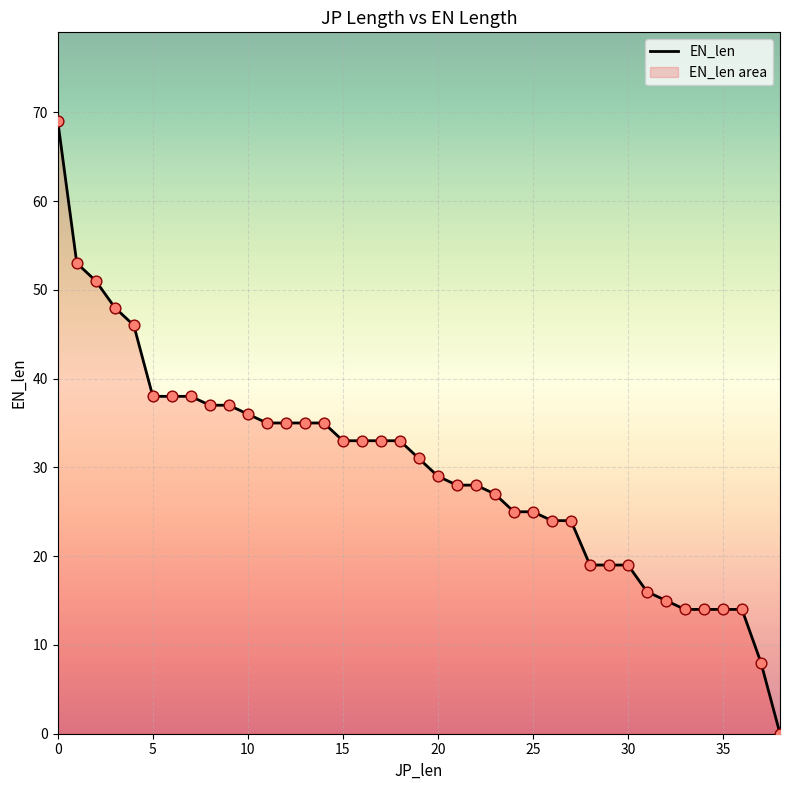

What is the ratio of the value at 17 to the value at 35?

2.4